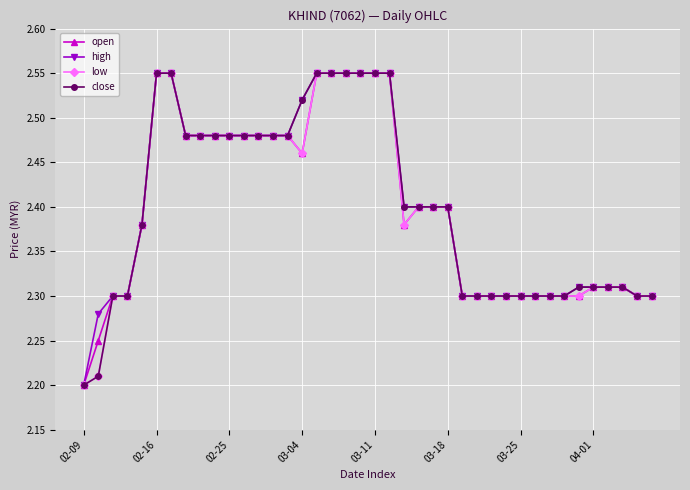

At how many categories does at least one series exceed 2?

40